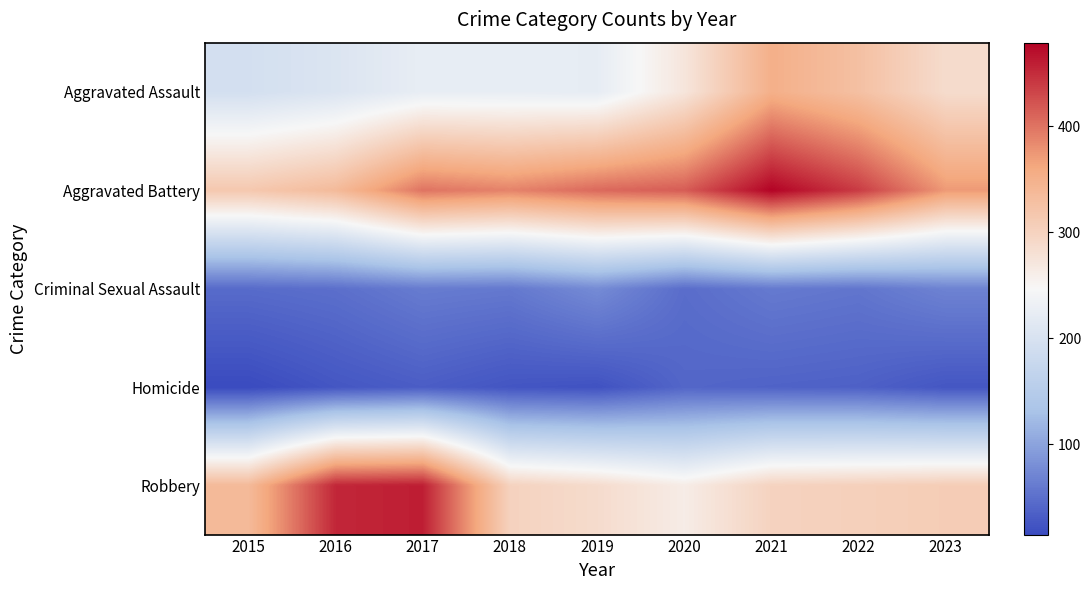

Count the number of categories in the chart.

9